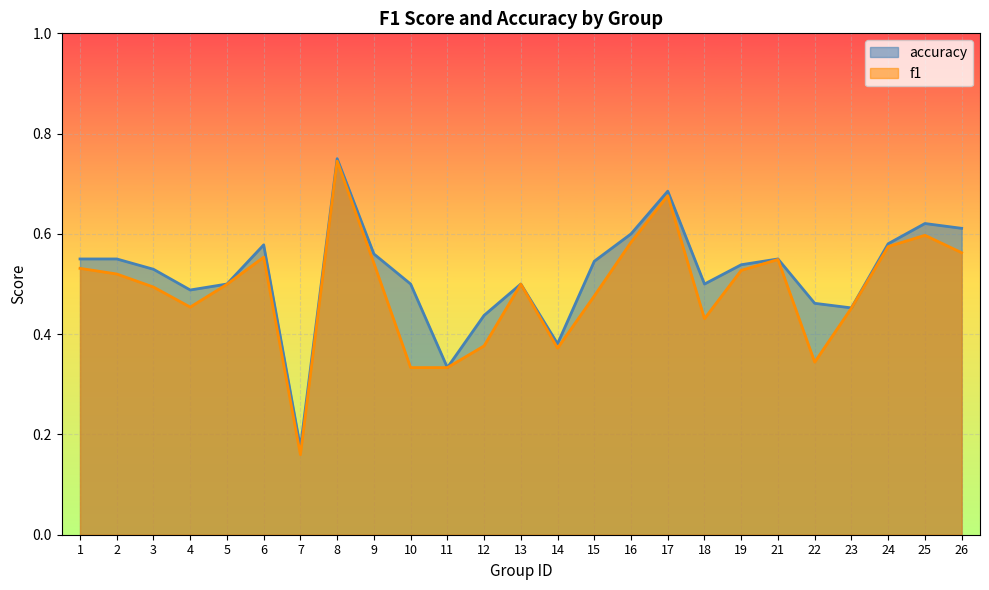

Where is the first local maximum for f1?

6